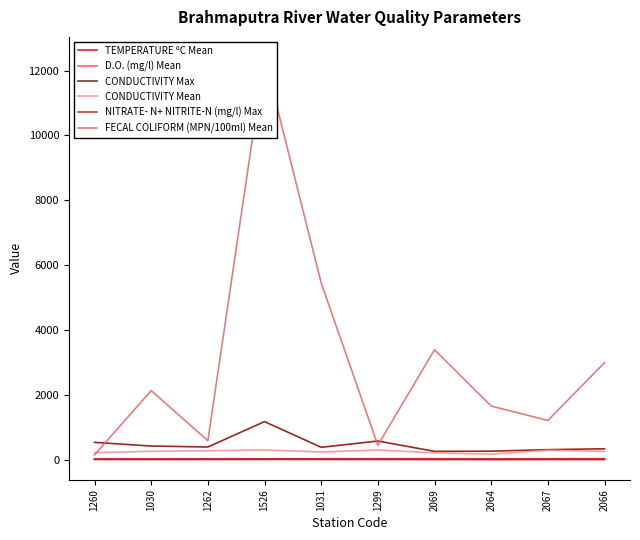

At which label does D.O. (mg/l) Mean reach its peak?

2069